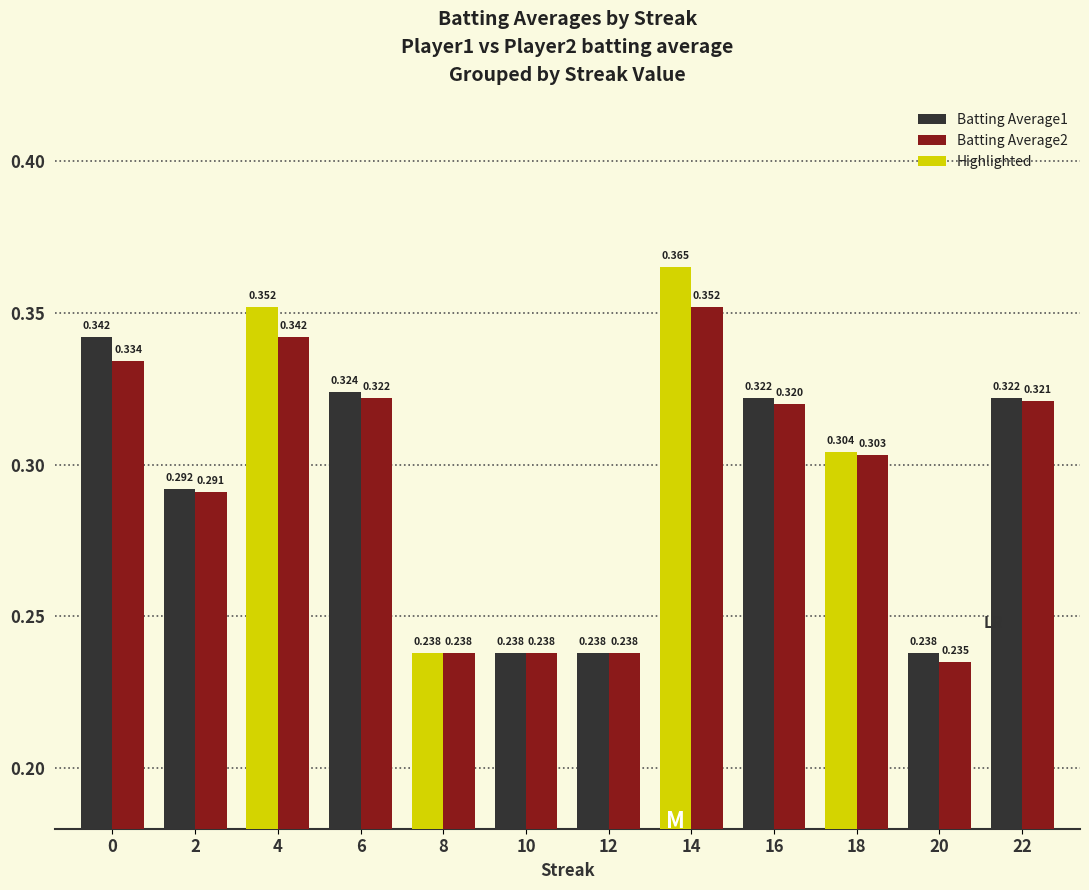

The value of Batting Average1 at 6 is 0.1. True or false?

False